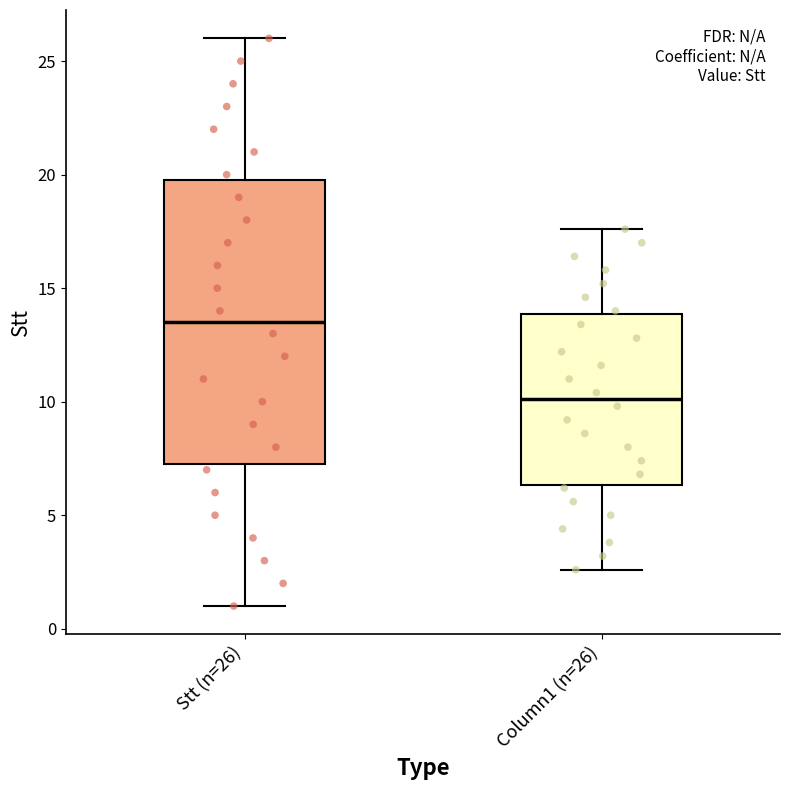

Comparing the boxes themselves (not the whiskers), which one is the tallest?

Stt (n=26)